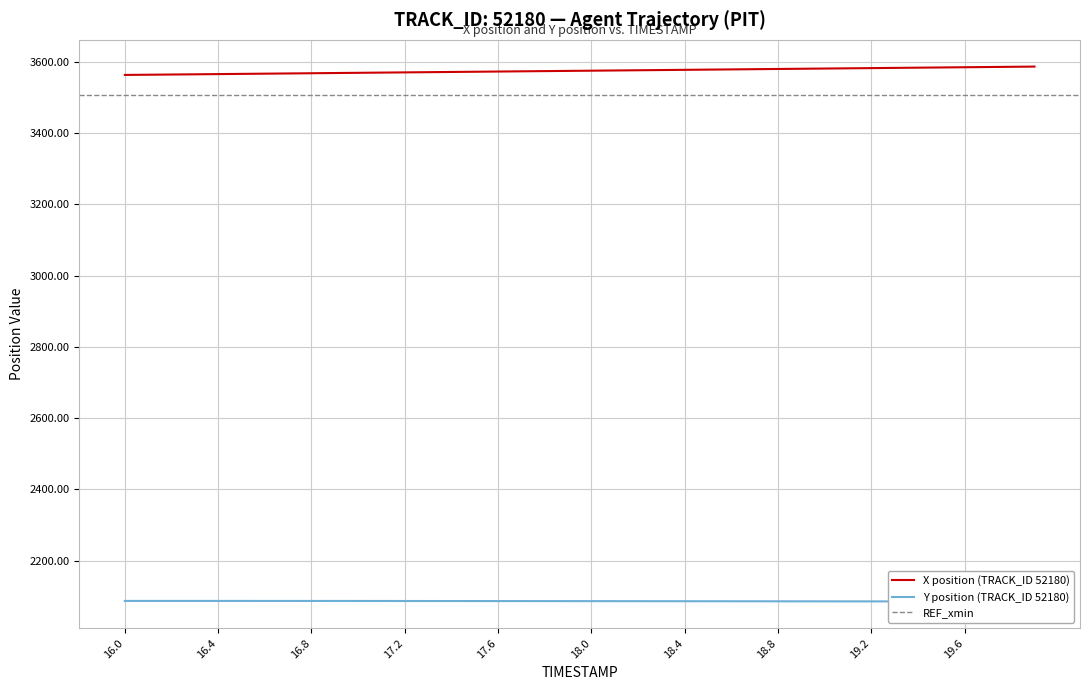

Reading left to right, transcribe all the data shown in this chart.

X: 3563.4	3563.9	3564.5	3565.1	3565.7	3566.3	3566.9	3567.5	3568.1	3568.7	3569.3	3569.9	3570.5	3571.1	3571.7	3572.3	3572.9	3573.5	3574.1	3574.7	3575.3	3575.9	3576.5	3577.1	3577.7	3578.3	3578.9	3579.5	3580.1	3580.7	3581.3	3581.9	3582.5	3583.1	3583.7	3584.3	3584.9	3585.5	3586.2	3586.8
Y: 2086.9	2086.9	2086.9	2086.9	2086.9	2086.9	2086.9	2086.8	2086.8	2086.8	2086.8	2086.7	2086.7	2086.6	2086.6	2086.5	2086.5	2086.4	2086.4	2086.3	2086.3	2086.2	2086.2	2086.1	2086.1	2086.0	2085.9	2085.9	2085.8	2085.8	2085.7	2085.7	2085.6	2085.5	2085.5	2085.4	2085.4	2085.3	2085.3	2085.2